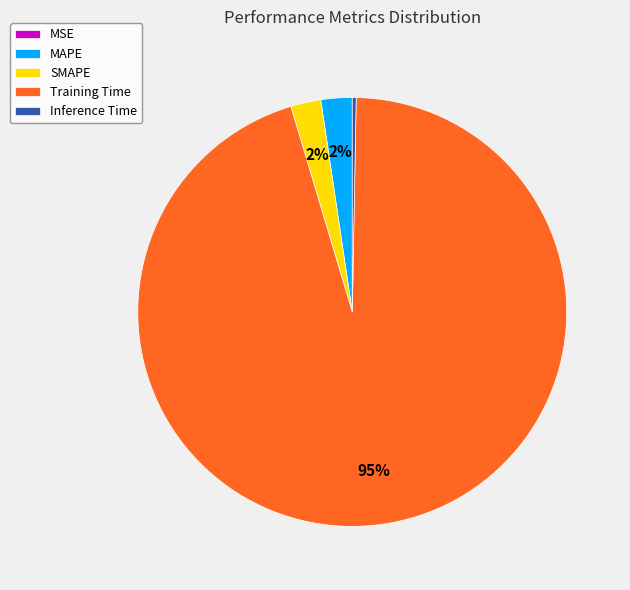

Combined, do Inference Time and SMAPE account for over 50%?

No